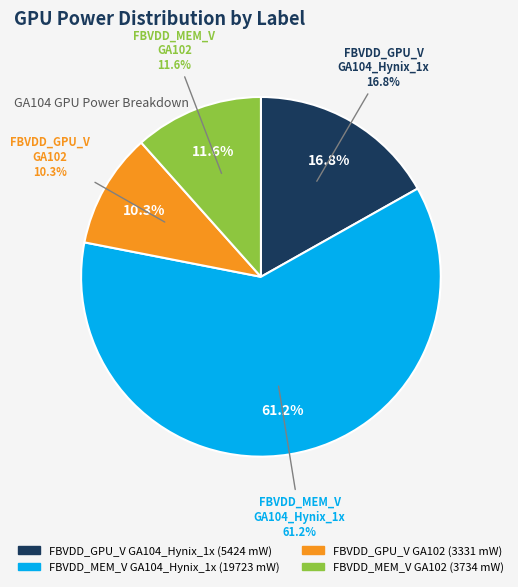

Does FBVDD_MEM_V_GA104_Hynix_1x represent more than half of the total?

Yes